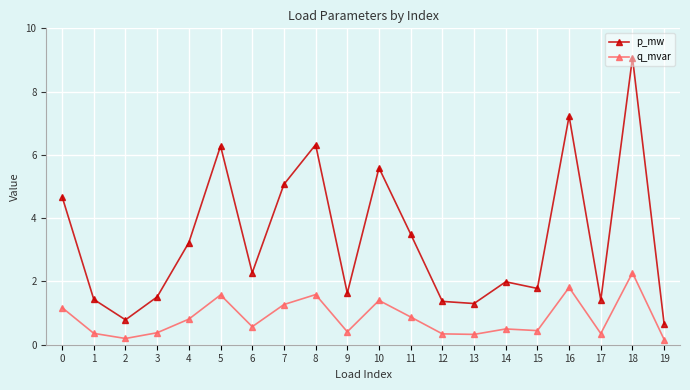

True or false: q_mvar has a value of 0.4 at 3.

True